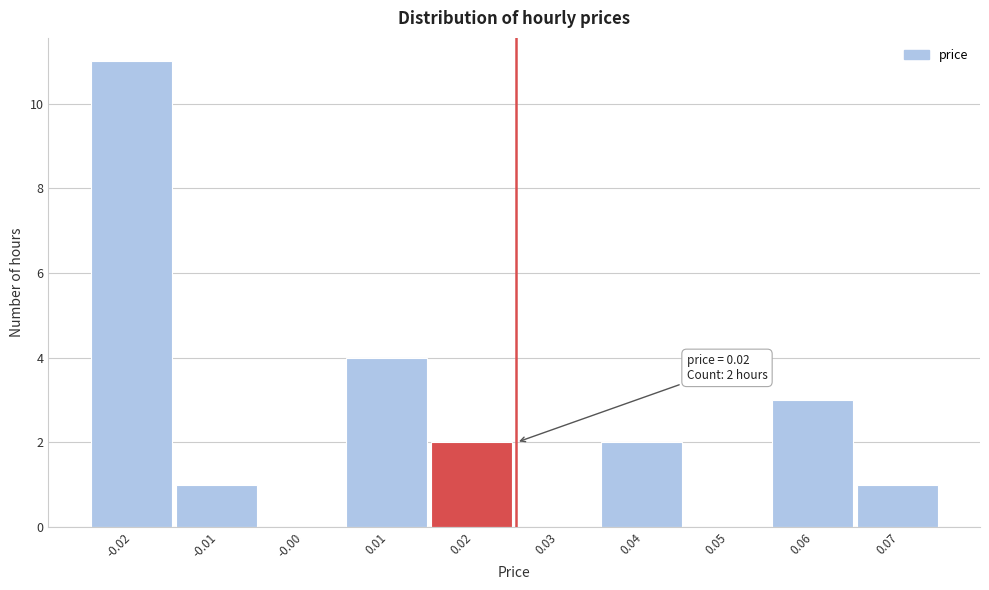

Reading left to right, extract all data points from this chart.

-0.02=11	-0.01=1	-0.00=0	0.01=4	0.02=2	0.03=0	0.04=2	0.05=0	0.06=3	0.07=1